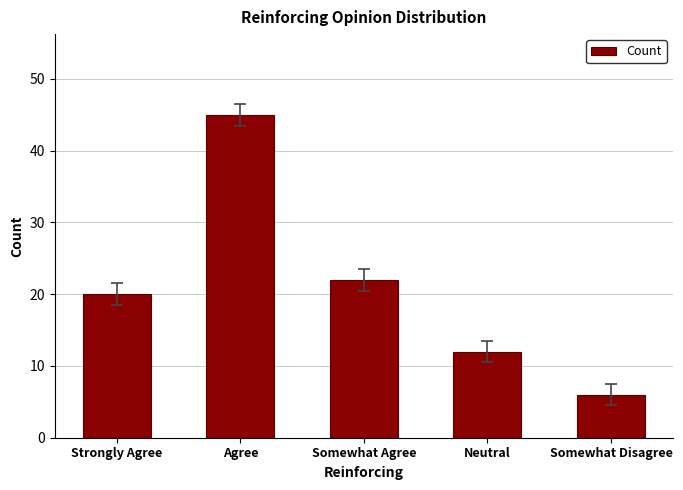

Between Somewhat Disagree and Somewhat Agree, which is larger?

Somewhat Agree